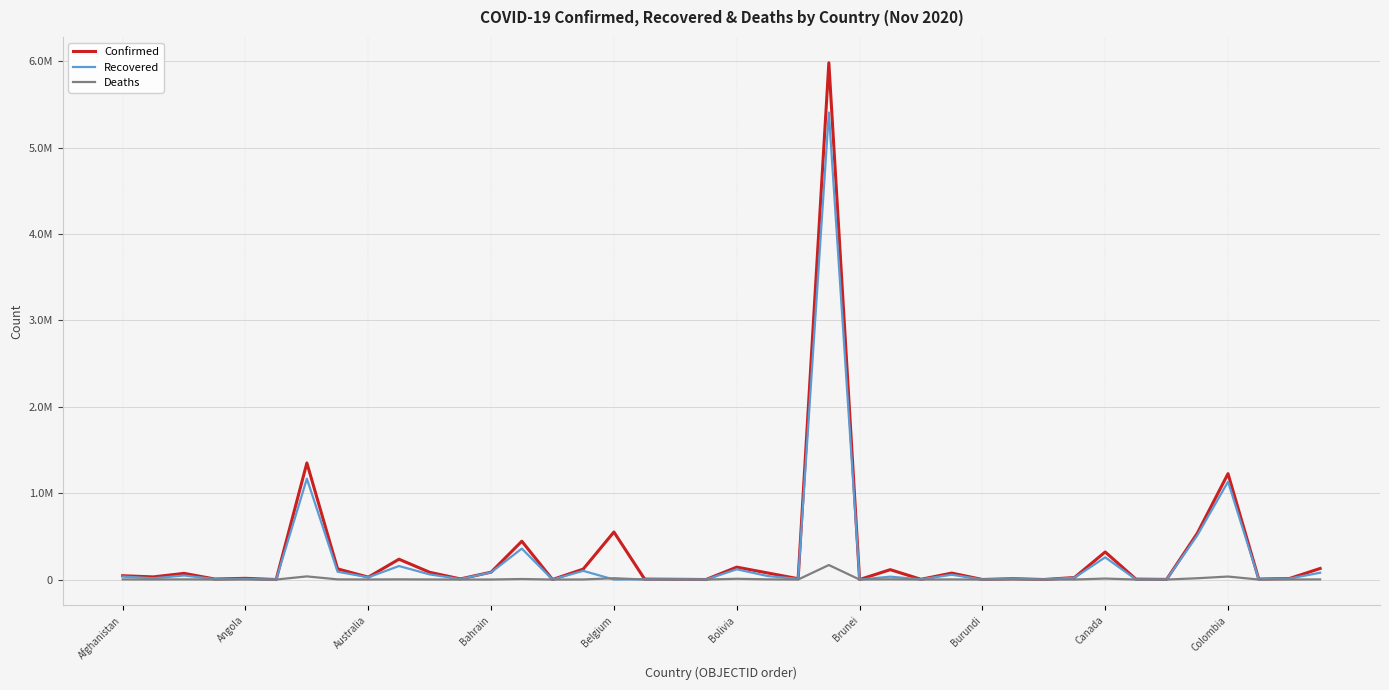

What is the difference between the maximum and second lowest values in the Recovered series?

5405939